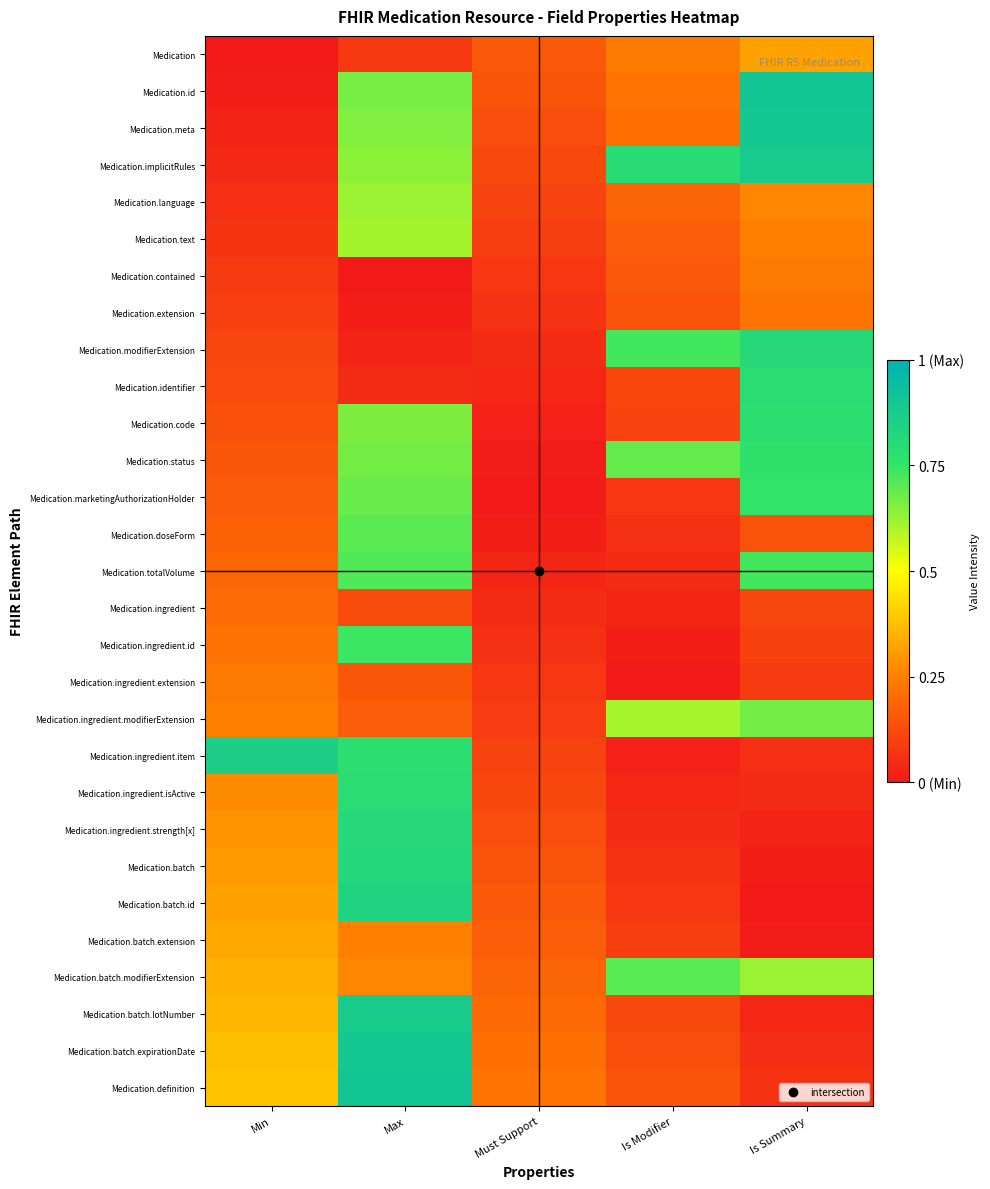

Reading left to right, extract all data points from this chart.

Medication: Min=0.0	Max=0.1	Must Support=0.2	Is Modifier=0.2	Is Summary=0.3
Medication.id: Min=0.0	Max=0.7	Must Support=0.1	Is Modifier=0.2	Is Summary=0.9
Medication.meta: Min=0.0	Max=0.7	Must Support=0.1	Is Modifier=0.2	Is Summary=0.9
Medication.implicitRules: Min=0.0	Max=0.6	Must Support=0.1	Is Modifier=0.8	Is Summary=0.9
Medication.language: Min=0.1	Max=0.6	Must Support=0.1	Is Modifier=0.2	Is Summary=0.3
Medication.text: Min=0.1	Max=0.6	Must Support=0.1	Is Modifier=0.2	Is Summary=0.3
Medication.contained: Min=0.1	Max=0.0	Must Support=0.1	Is Modifier=0.2	Is Summary=0.2
Medication.extension: Min=0.1	Max=0.0	Must Support=0.1	Is Modifier=0.1	Is Summary=0.2
Medication.modifierExtension: Min=0.1	Max=0.0	Must Support=0.0	Is Modifier=0.7	Is Summary=0.8
Medication.identifier: Min=0.1	Max=0.0	Must Support=0.0	Is Modifier=0.1	Is Summary=0.8
Medication.code: Min=0.1	Max=0.7	Must Support=0.0	Is Modifier=0.1	Is Summary=0.8
Medication.status: Min=0.2	Max=0.7	Must Support=0.0	Is Modifier=0.7	Is Summary=0.8
Medication.marketingAuthorizationHolder: Min=0.2	Max=0.7	Must Support=0.0	Is Modifier=0.1	Is Summary=0.8
Medication.doseForm: Min=0.2	Max=0.7	Must Support=0.0	Is Modifier=0.1	Is Summary=0.1
Medication.totalVolume: Min=0.2	Max=0.7	Must Support=0.0	Is Modifier=0.0	Is Summary=0.7
Medication.ingredient: Min=0.2	Max=0.1	Must Support=0.0	Is Modifier=0.0	Is Summary=0.1
Medication.ingredient.id: Min=0.2	Max=0.7	Must Support=0.1	Is Modifier=0.0	Is Summary=0.1
Medication.ingredient.extension: Min=0.2	Max=0.2	Must Support=0.1	Is Modifier=0.0	Is Summary=0.1
Medication.ingredient.modifierExtension: Min=0.2	Max=0.2	Must Support=0.1	Is Modifier=0.6	Is Summary=0.7
Medication.ingredient.item: Min=0.9	Max=0.8	Must Support=0.1	Is Modifier=0.0	Is Summary=0.1
Medication.ingredient.isActive: Min=0.3	Max=0.8	Must Support=0.1	Is Modifier=0.0	Is Summary=0.0
Medication.ingredient.strength[x]: Min=0.3	Max=0.8	Must Support=0.1	Is Modifier=0.0	Is Summary=0.0
Medication.batch: Min=0.3	Max=0.8	Must Support=0.1	Is Modifier=0.1	Is Summary=0.0
Medication.batch.id: Min=0.3	Max=0.8	Must Support=0.2	Is Modifier=0.1	Is Summary=0.0
Medication.batch.extension: Min=0.3	Max=0.3	Must Support=0.2	Is Modifier=0.1	Is Summary=0.0
Medication.batch.modifierExtension: Min=0.3	Max=0.3	Must Support=0.2	Is Modifier=0.7	Is Summary=0.6
Medication.batch.lotNumber: Min=0.4	Max=0.9	Must Support=0.2	Is Modifier=0.1	Is Summary=0.0
Medication.batch.expirationDate: Min=0.4	Max=0.9	Must Support=0.2	Is Modifier=0.1	Is Summary=0.1
Medication.definition: Min=0.4	Max=0.9	Must Support=0.2	Is Modifier=0.1	Is Summary=0.1